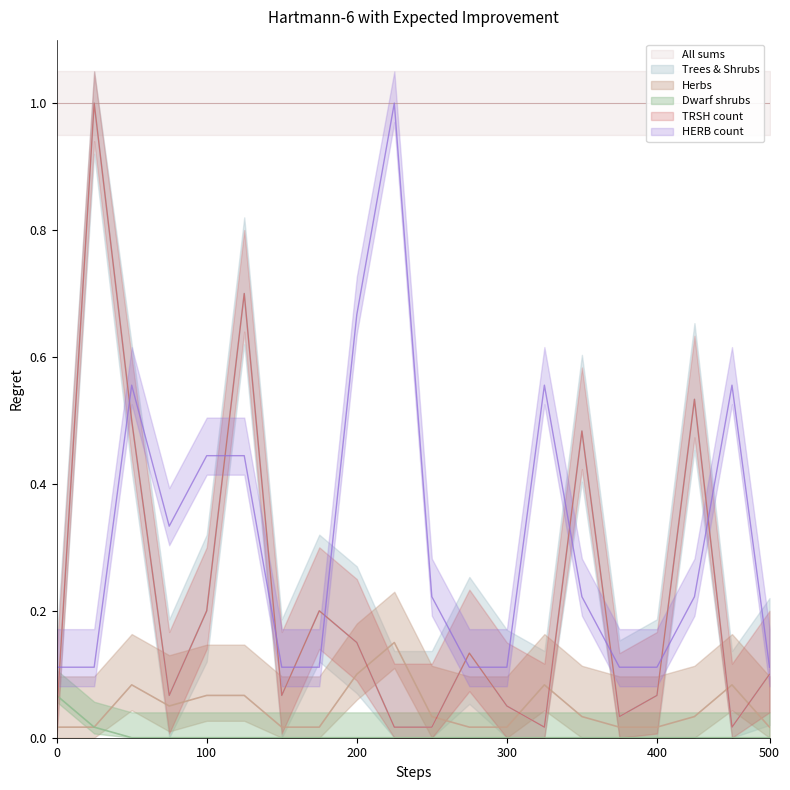

What is the spread (max minus min) of values at 12?

0.6